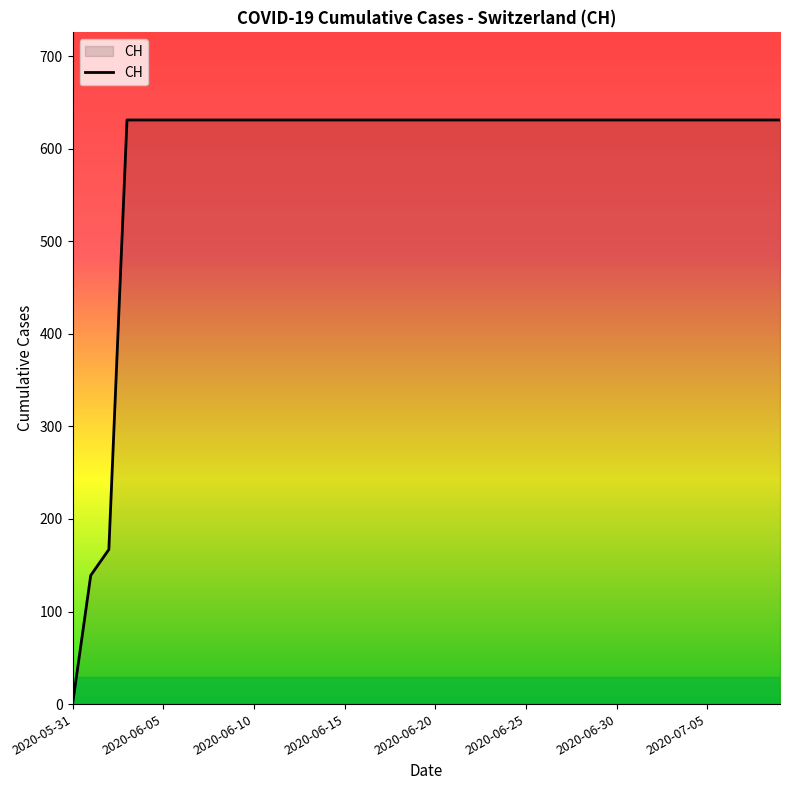

What is the maximum value shown in the chart?

631